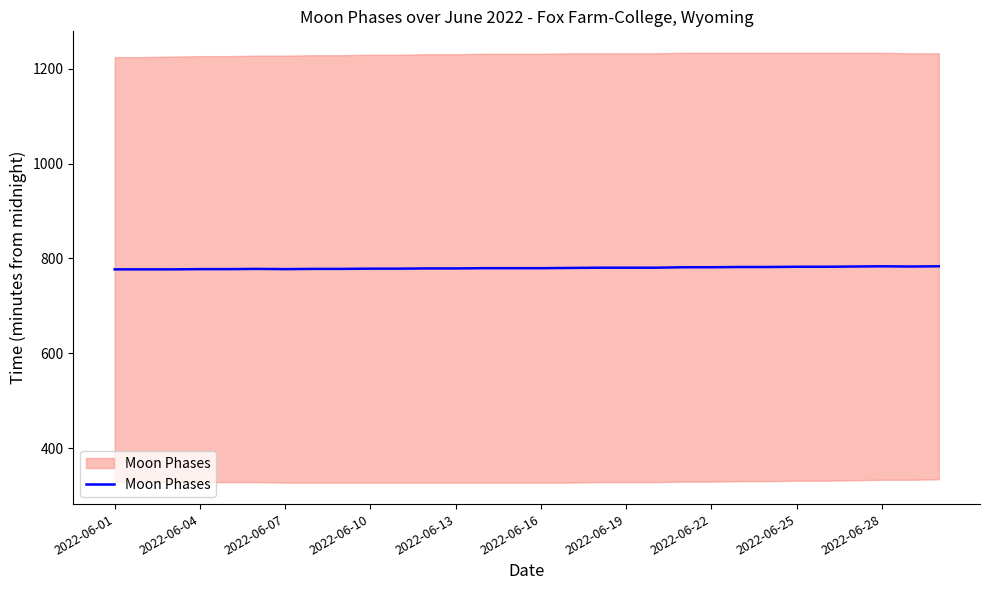

What is the ratio of the value at 2022-06-07 to the value at 20?

1.0